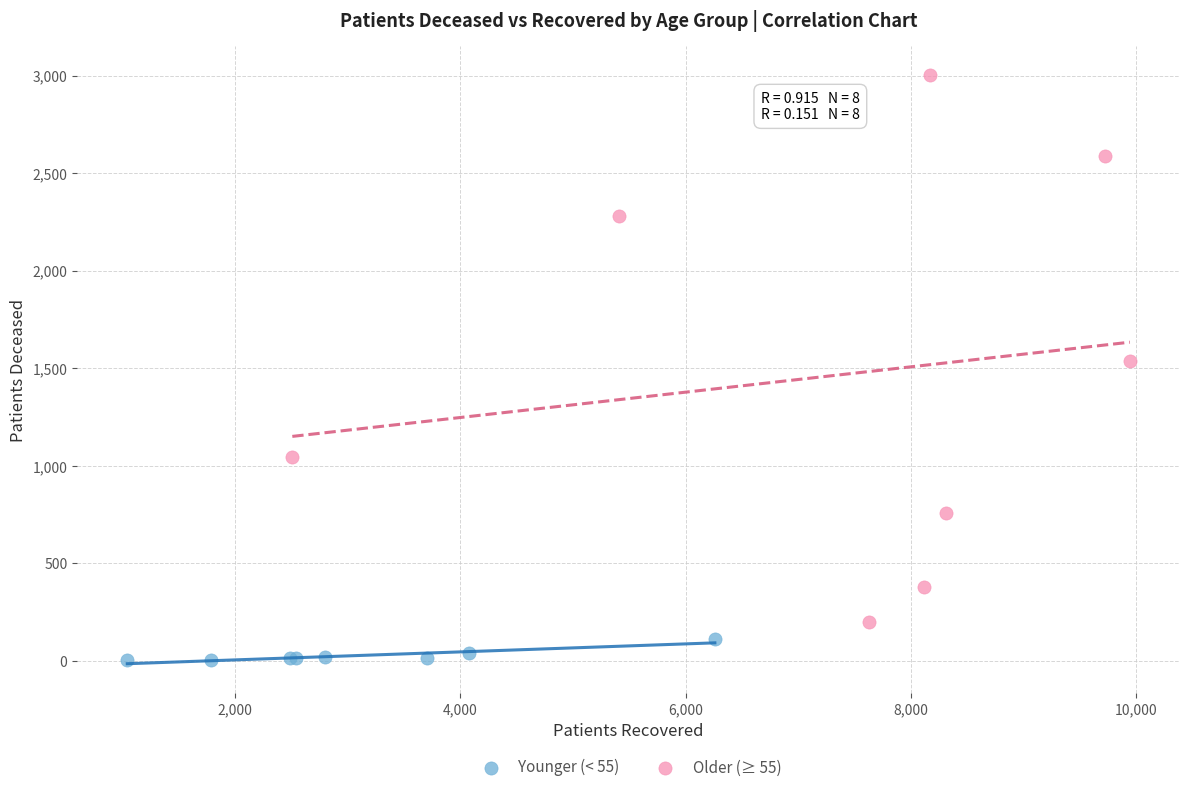

Which series has the largest Y range (max minus min)?

Older (≥ 55)